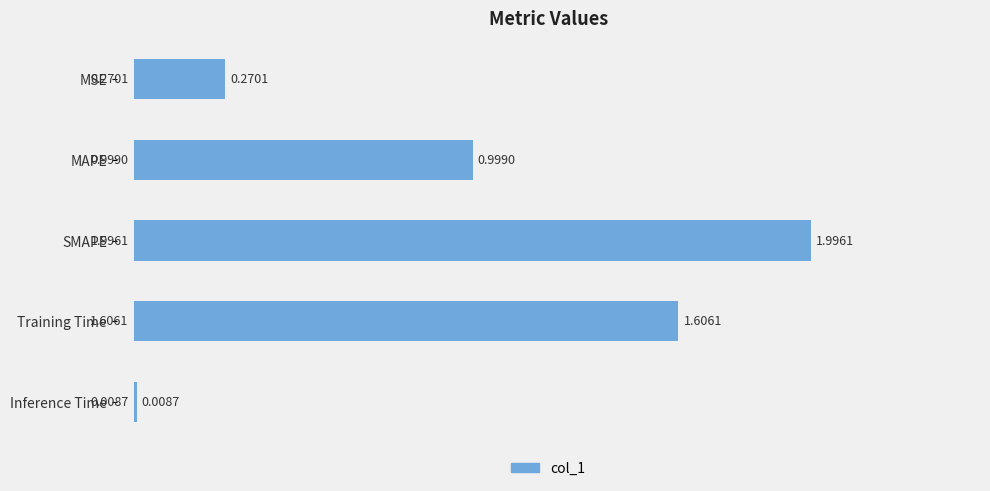

What is the label of the 1st bar from the top?

MSE